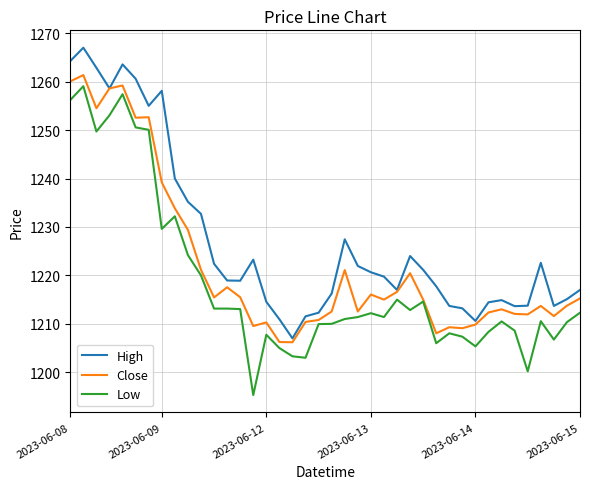

True or false: Low and High cross at least once.

False